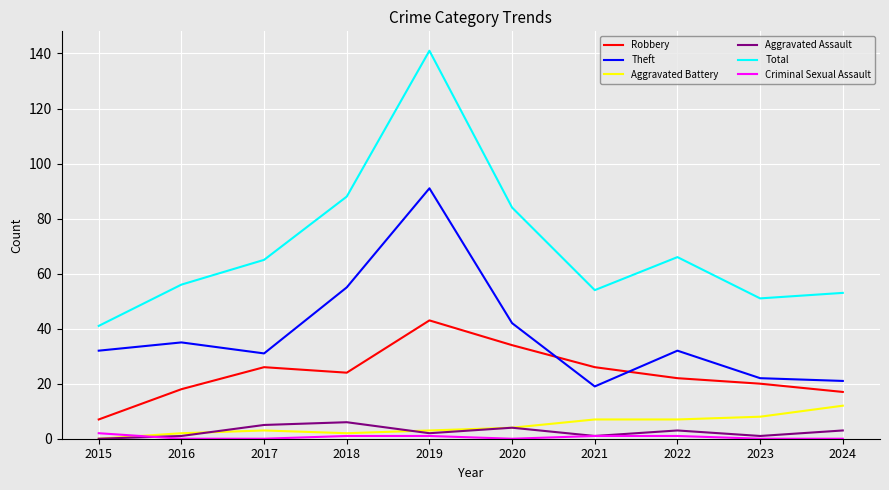

What is the approximate value of Criminal Sexual Assault at 2019?

1